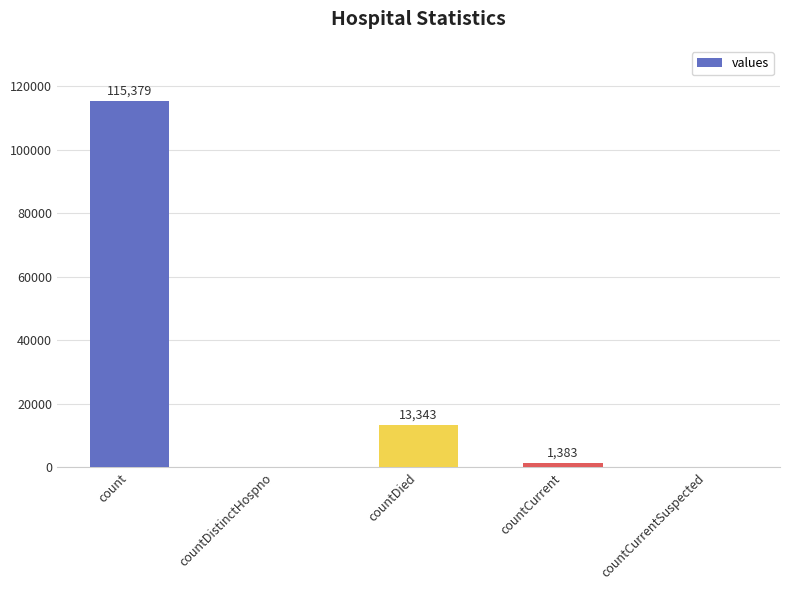

Where does the data first go above 1383?

count